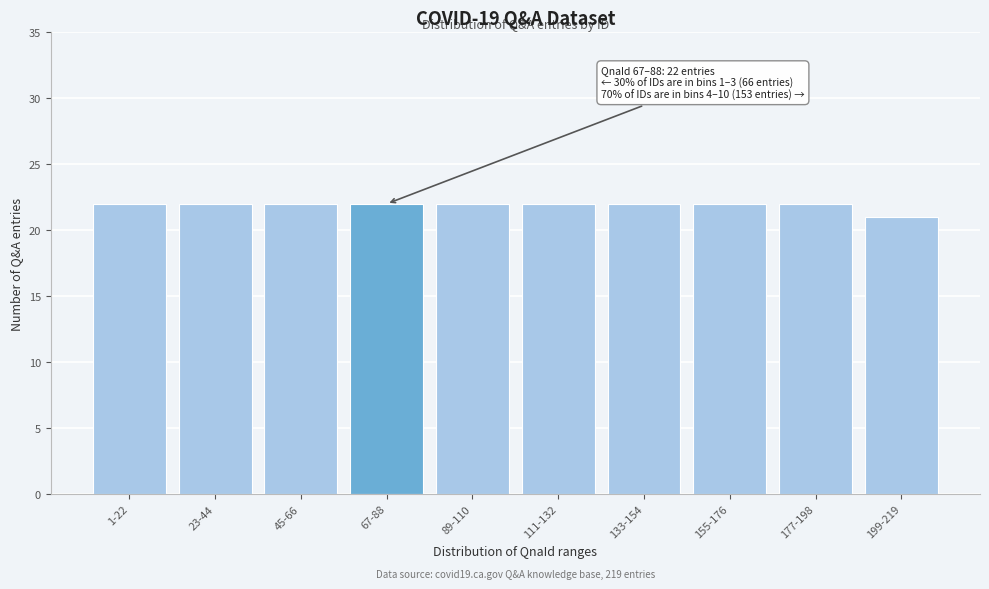

Reading left to right, extract all data points from this chart.

22	22	22	22	22	22	22	22	22	21